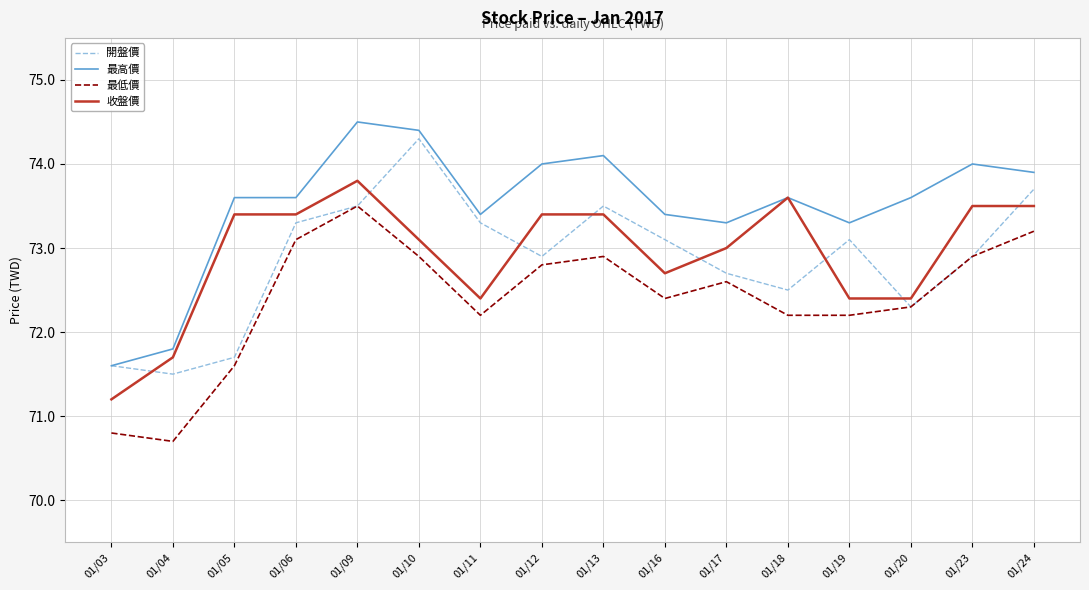

At which label does 最低價 reach its minimum?

01/04